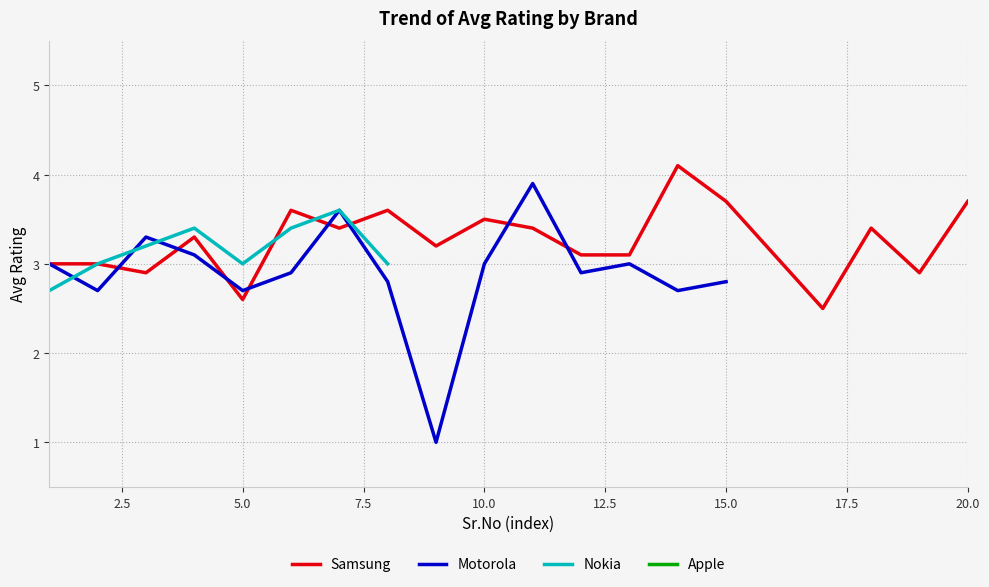

How many values in the Motorola series are below 3?

8